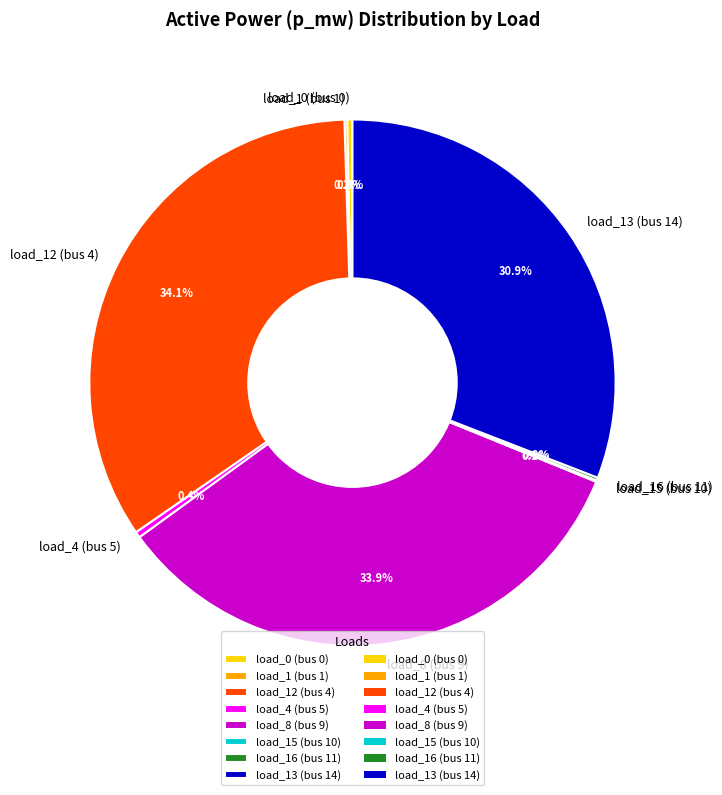

Which has a higher value, load_8 (bus 9) or load_0 (bus 0)?

load_8 (bus 9)